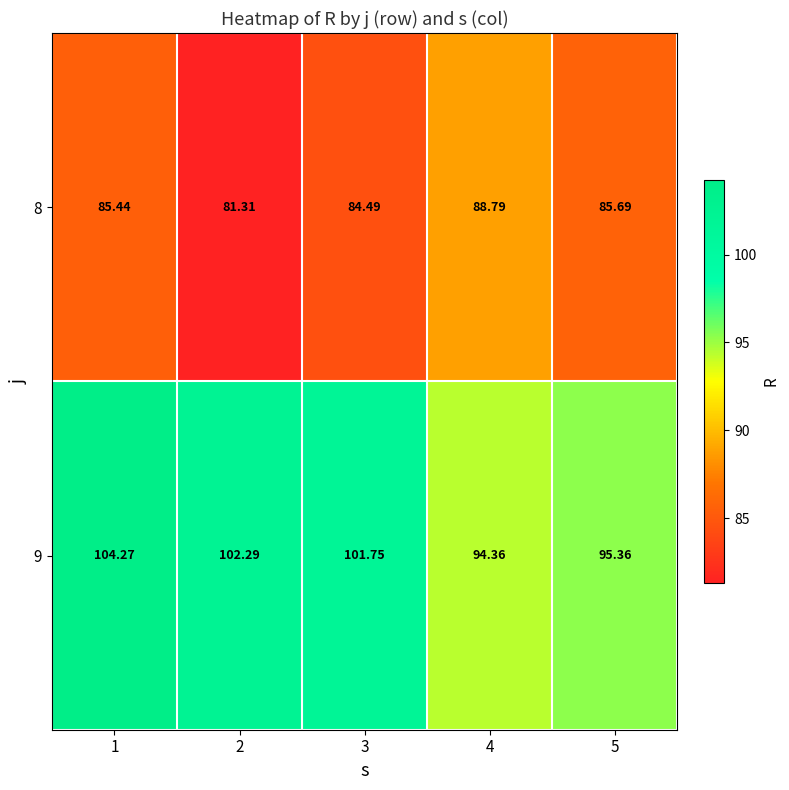

Rank the series by their average value, from lowest to highest.

8, 9